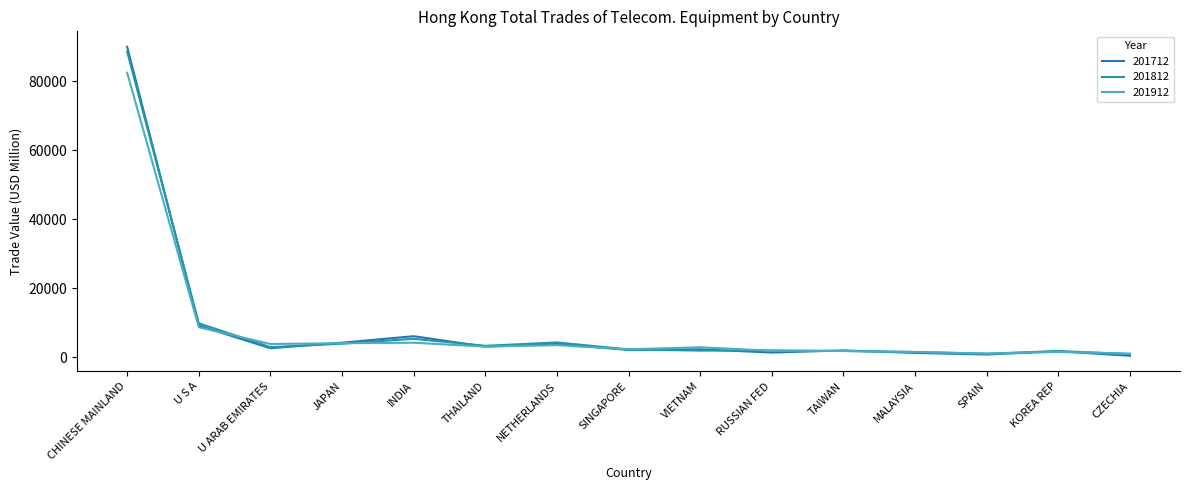

How many lines are shown in the chart?

3